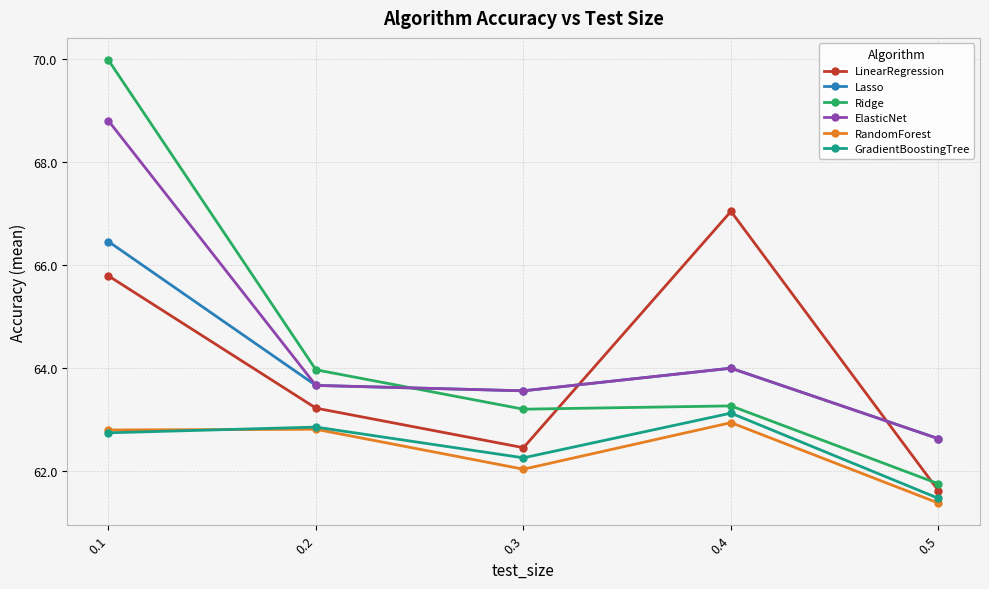

The value of LinearRegression at 0.2 is 63.2. True or false?

True